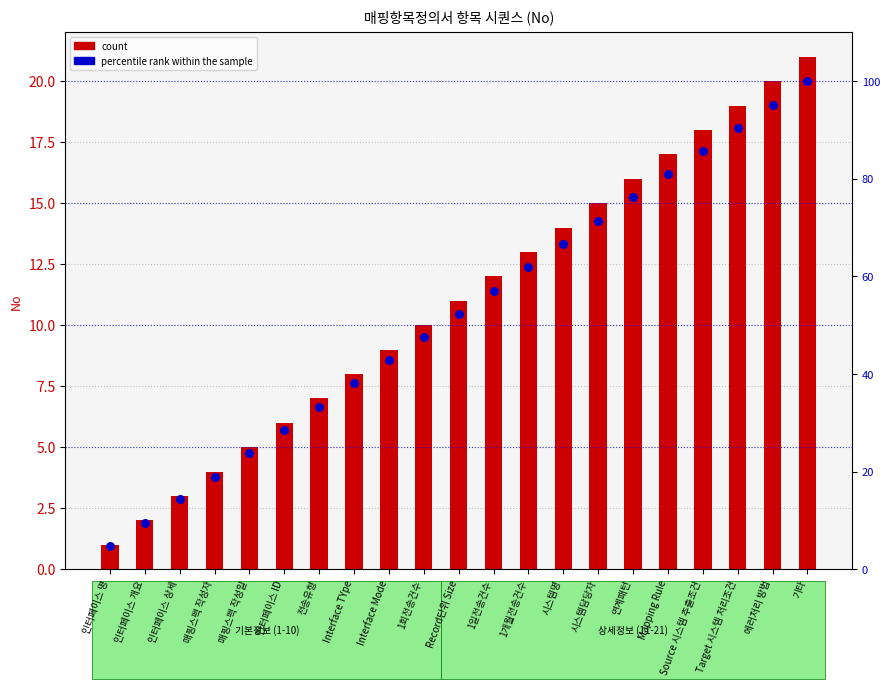

Which series has the largest total across all categories?

percentile rank within the sample